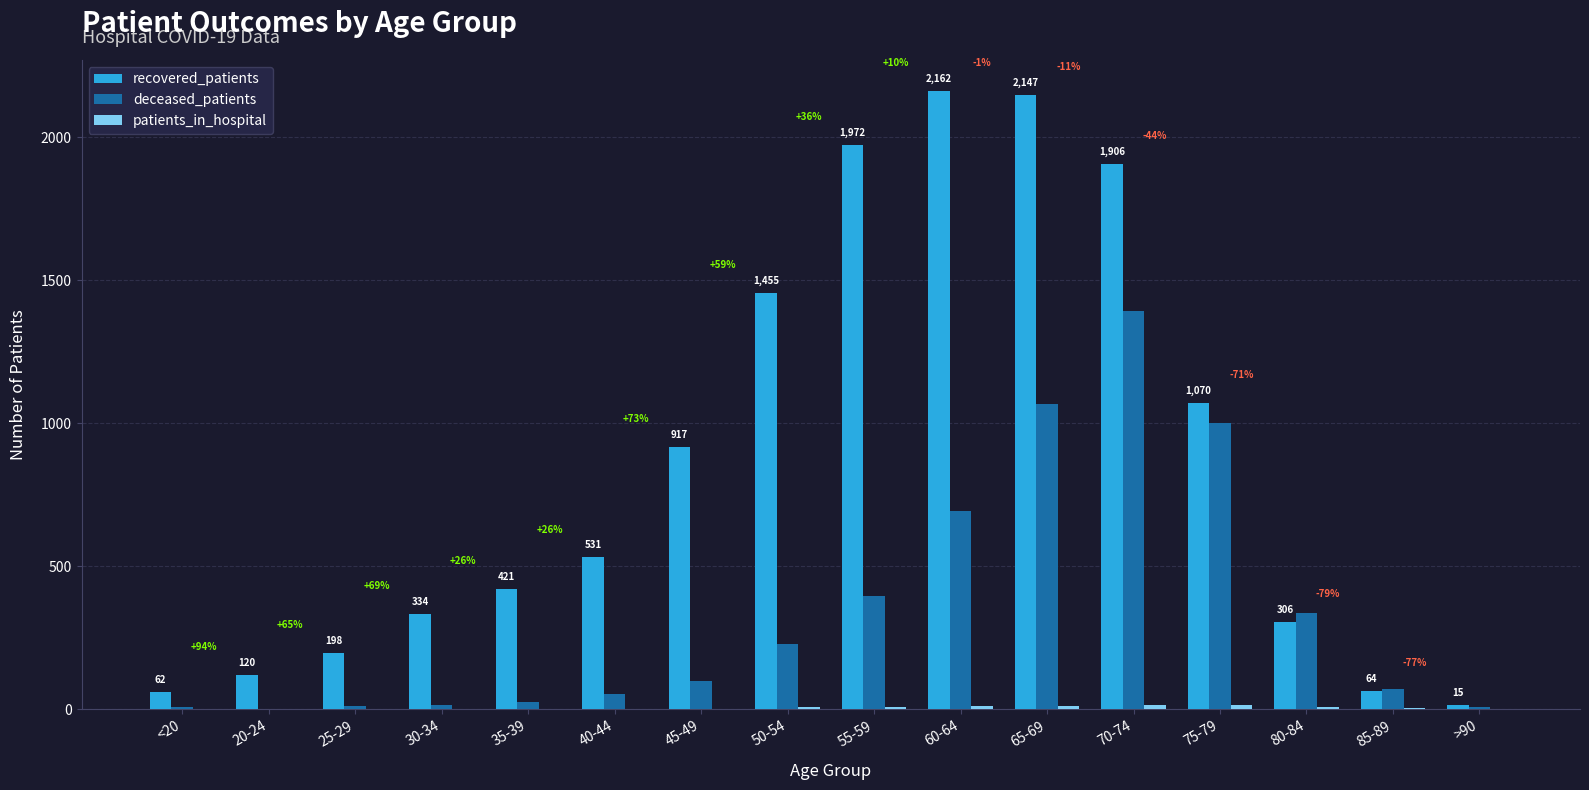

Between 50-54 and >90, which series saw the biggest shift?

recovered_patients